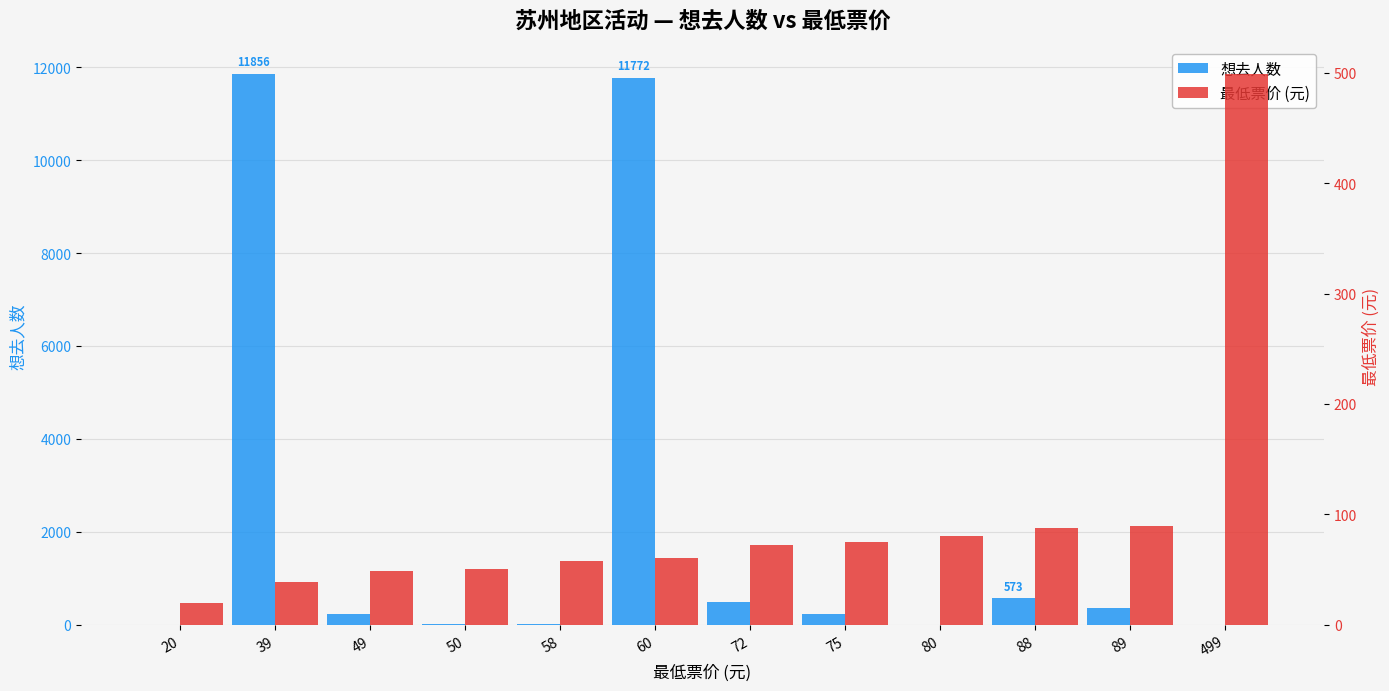

How many bars are there in each group?

2